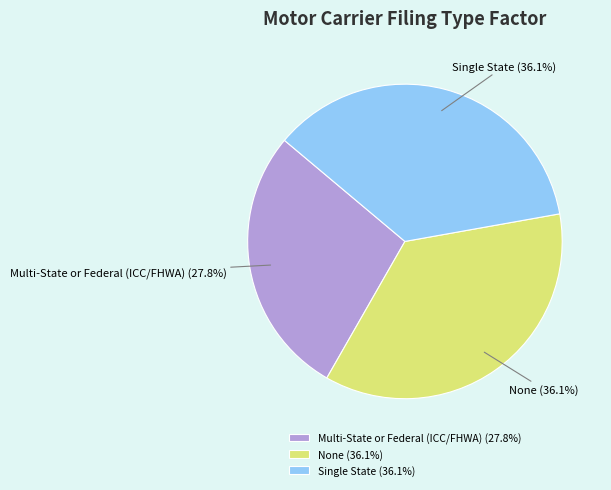

Is None the majority of the pie?

No